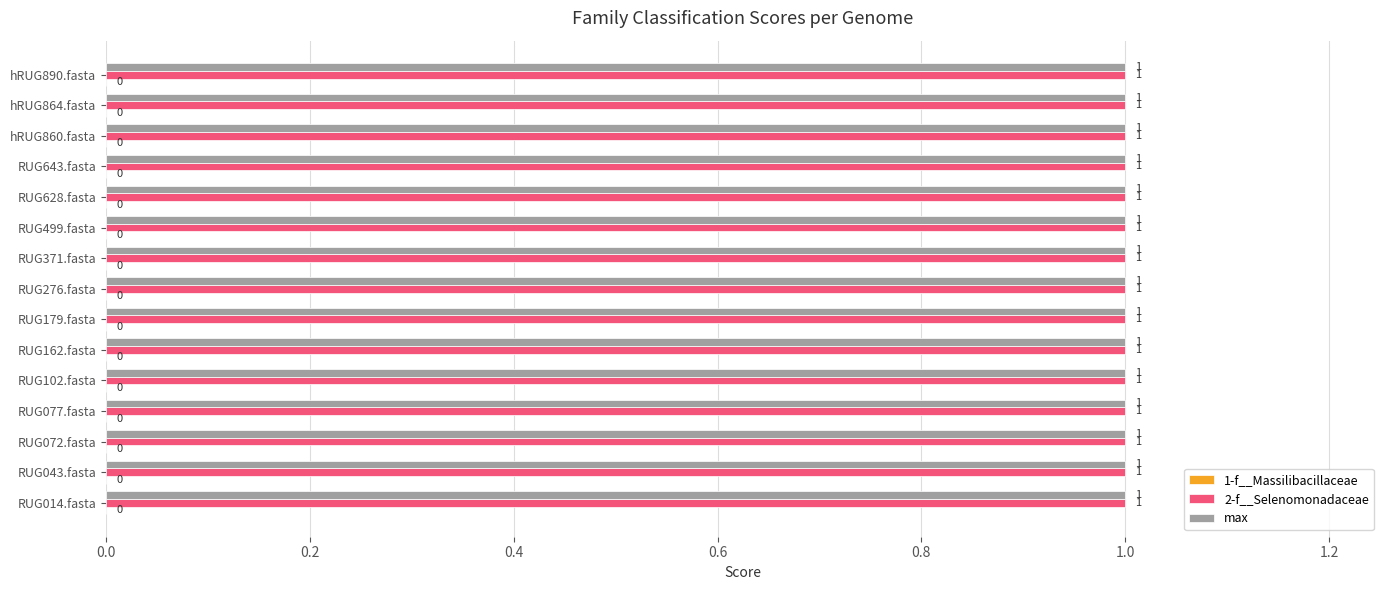

At which category is the sum across all series the highest?

RUG014.fasta